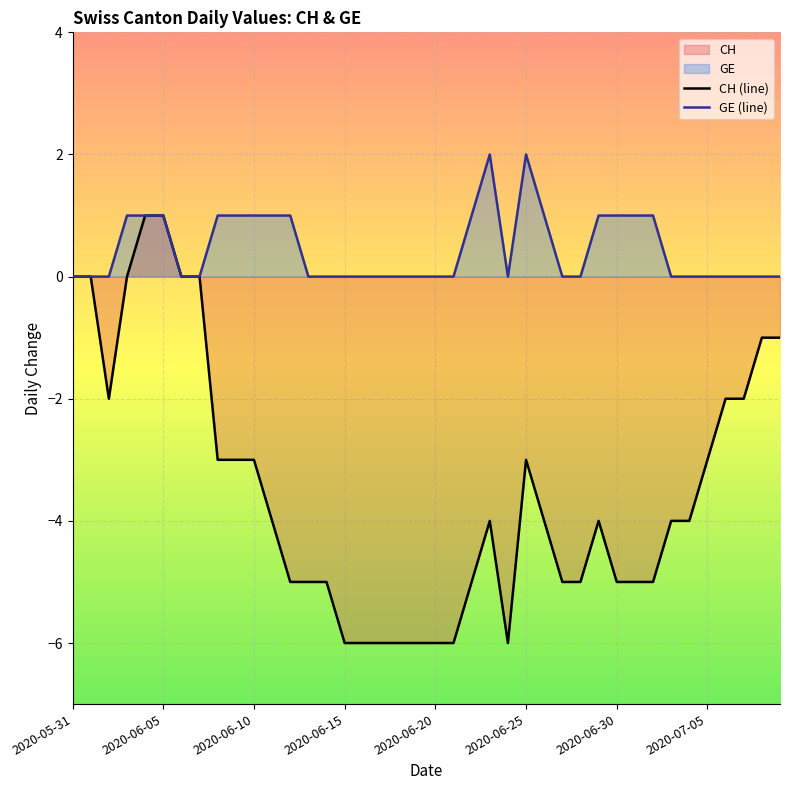

At which label does CH (line) first exceed -4?

2020-05-31